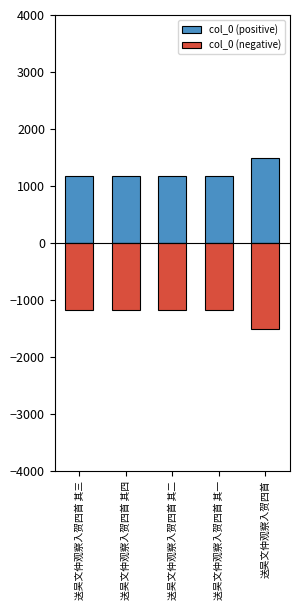

Which has a higher value, 送吴文仲观察入贺四首 or 送吴文仲观察入贺四首 其二?

送吴文仲观察入贺四首